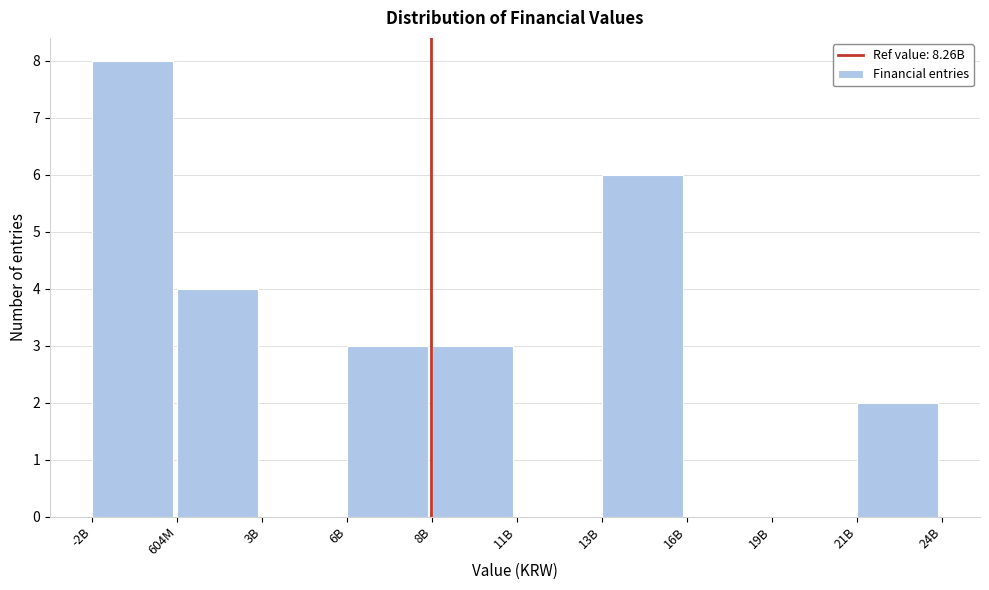

Reading left to right, extract all data points from this chart.

-2B=8	604M=4	3B=0	6B=3	8B=3	11B=0	13B=6	16B=0	19B=0	21B=2